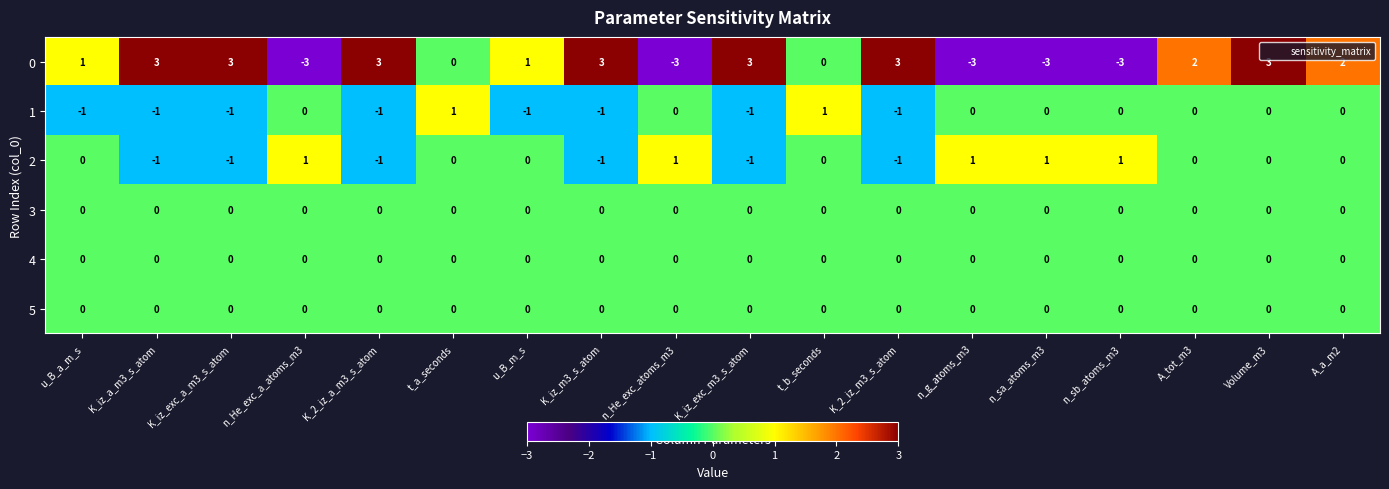

What is the smallest value displayed?

-3